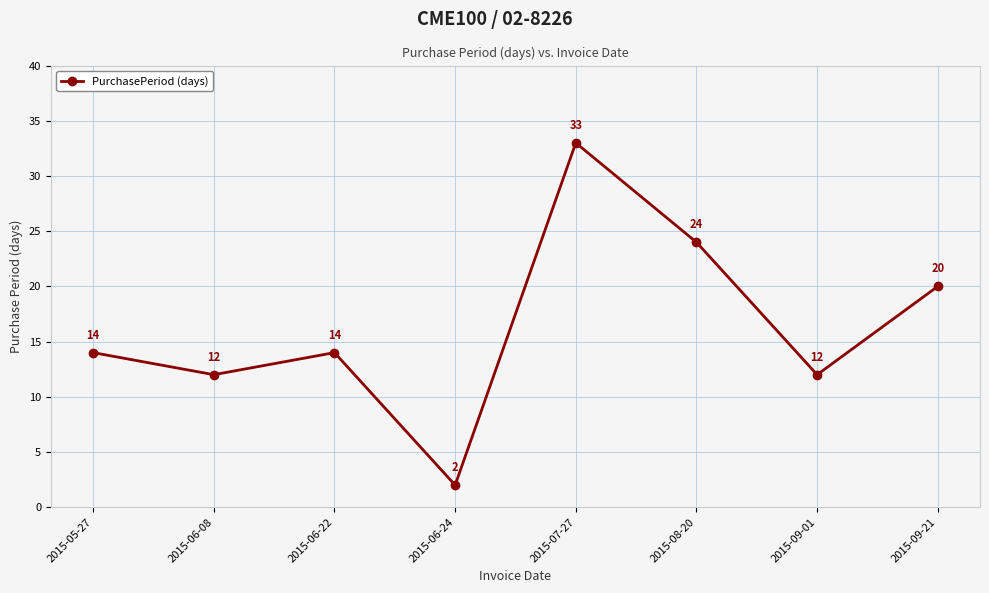

What is the sum of all values?

131